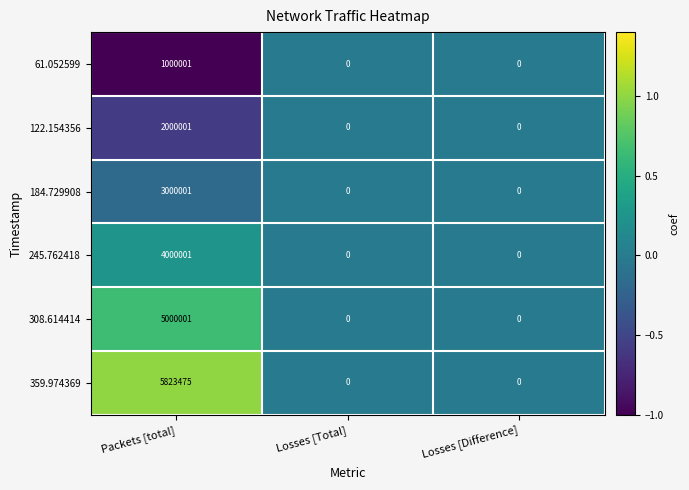

Reading left to right, list all the values displayed in this chart.

61.052599: Packets [total]=1000001	Losses [Total]=0	Losses [Difference]=0
122.154356: Packets [total]=2000001	Losses [Total]=0	Losses [Difference]=0
184.729908: Packets [total]=3000001	Losses [Total]=0	Losses [Difference]=0
245.762418: Packets [total]=4000001	Losses [Total]=0	Losses [Difference]=0
308.614414: Packets [total]=5000001	Losses [Total]=0	Losses [Difference]=0
359.974369: Packets [total]=5823475	Losses [Total]=0	Losses [Difference]=0